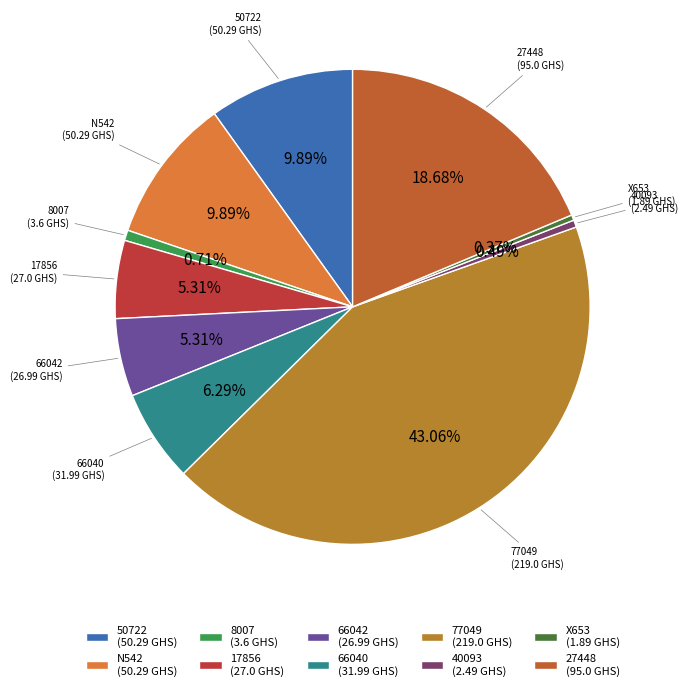

Between 17856 (27.0 GHS) and 27448 (95.0 GHS), which is larger?

27448 (95.0 GHS)